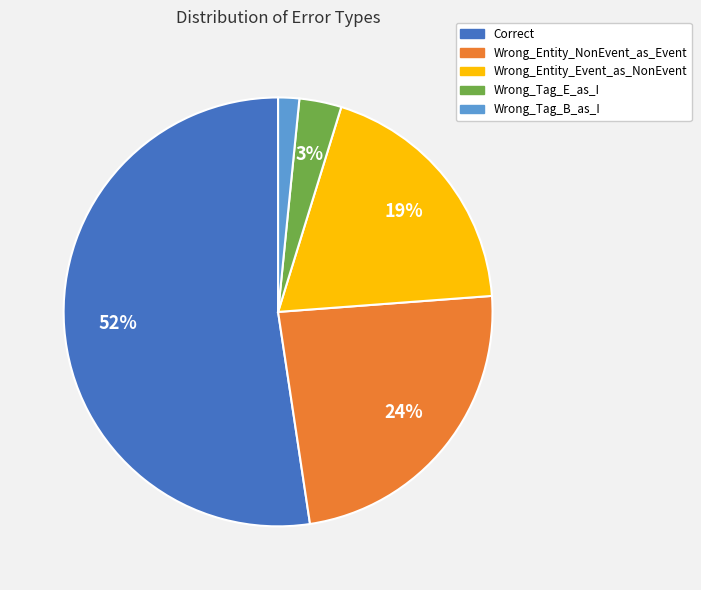

Which category accounts for the majority?

Correct